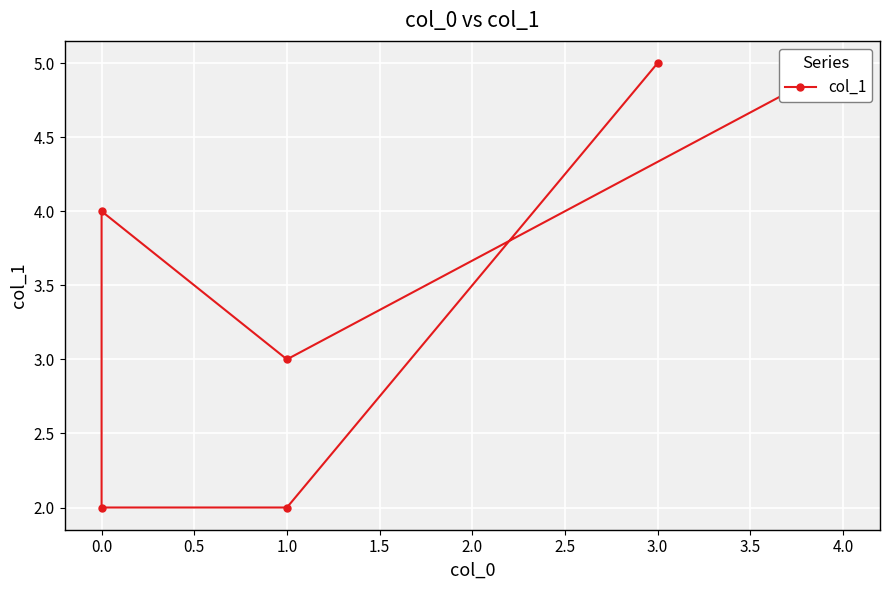

What position from the right is 1.0?

3